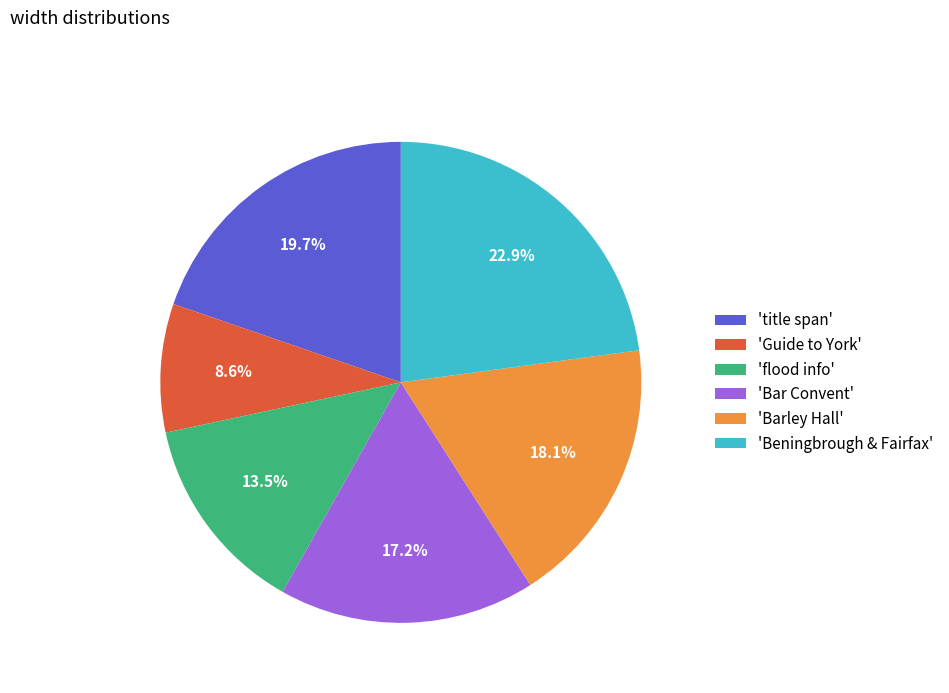

What percentage is NOT represented by 'Barley Hall'?

81.9%